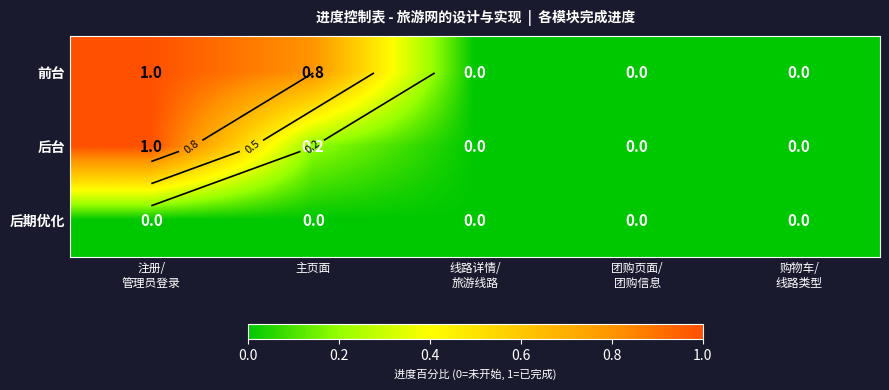

What is the average value of the 后台 series?

0.2